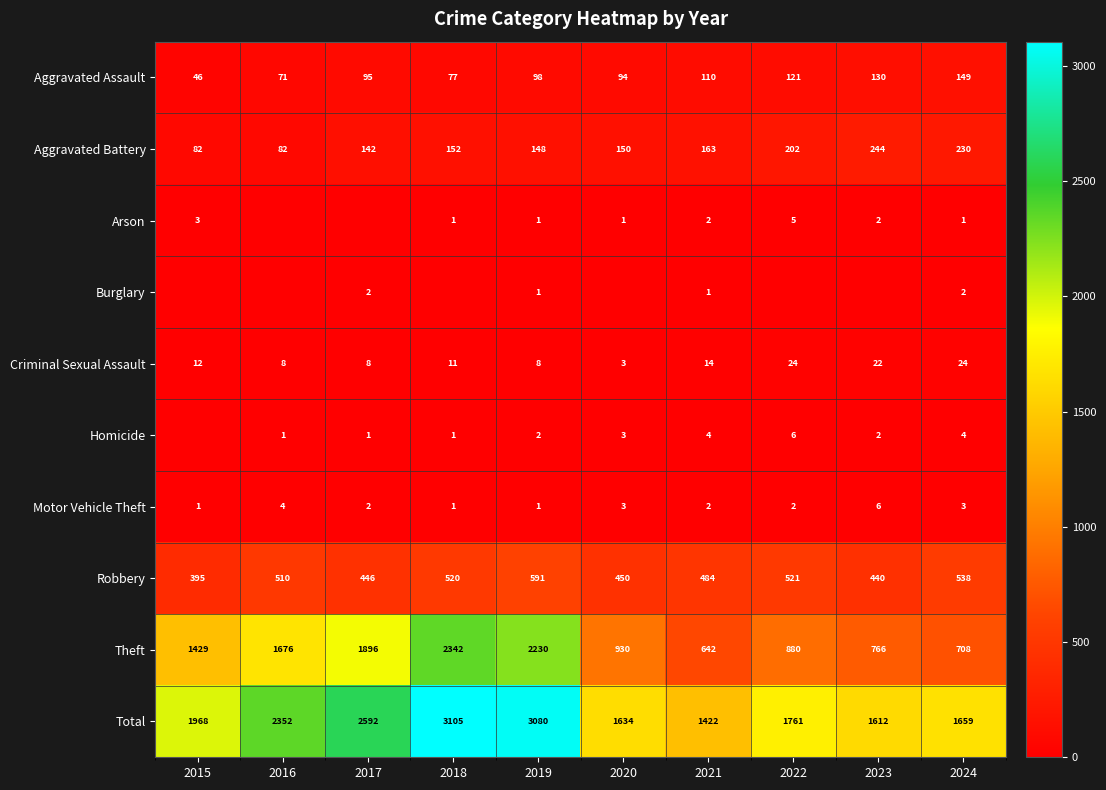

Is the value of Criminal Sexual Assault at 2024 greater than the value of Motor Vehicle Theft at 2022?

Yes